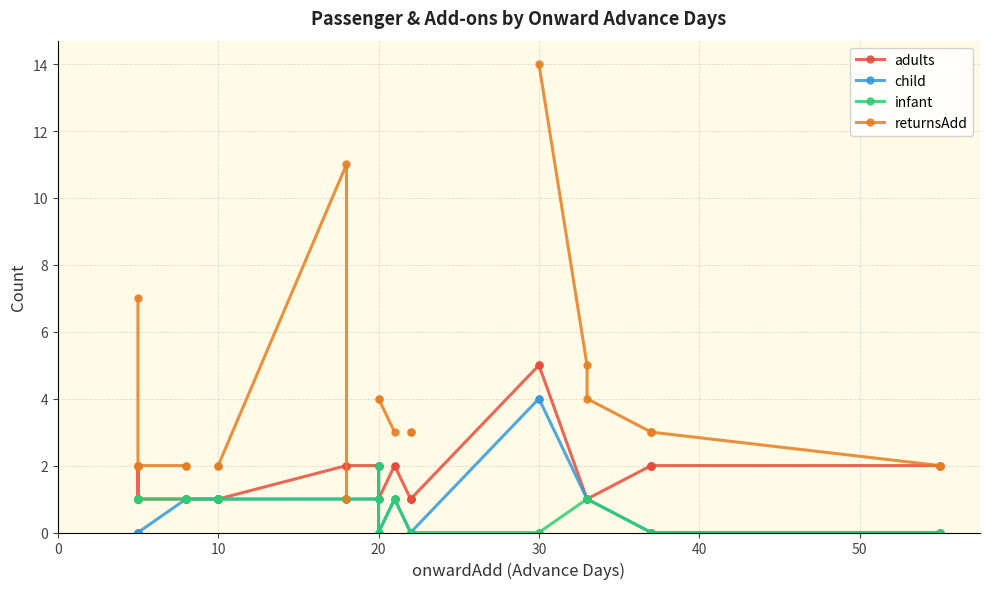

The child series shows 1.4 at 50. True or false?

False